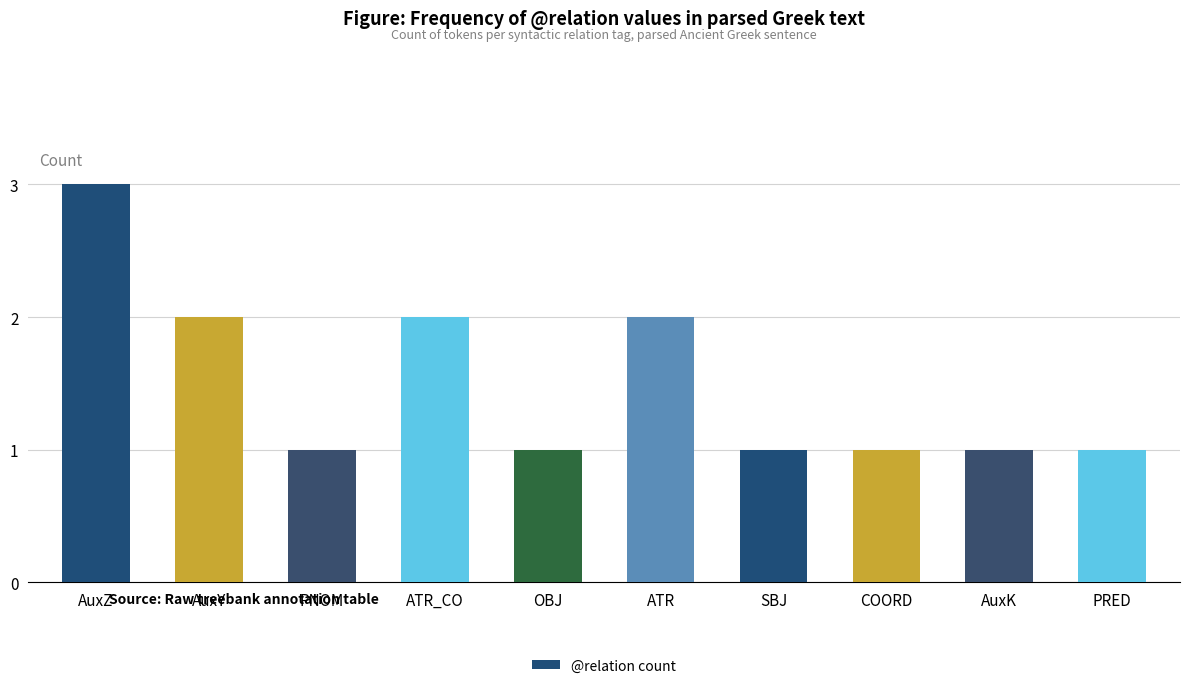

Does the chart contain stacked bars?

No